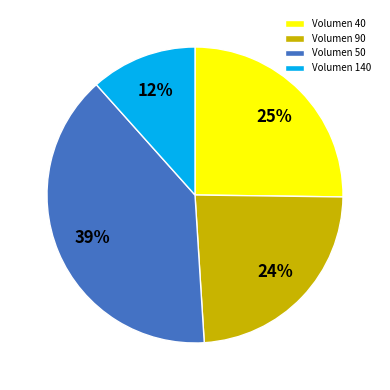

How many segments does this pie chart have?

4